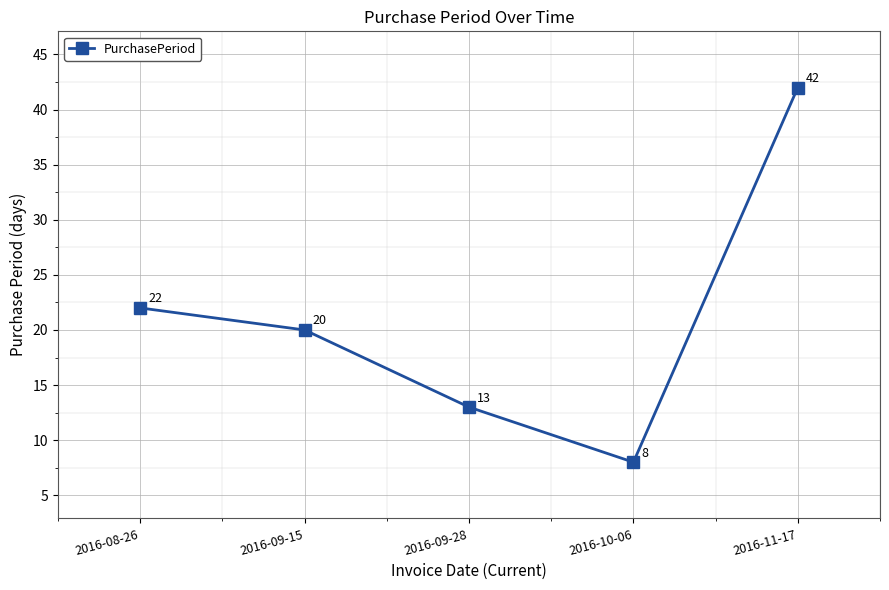

What is the sum of the values at 2016-10-06 and 2016-09-15?

28